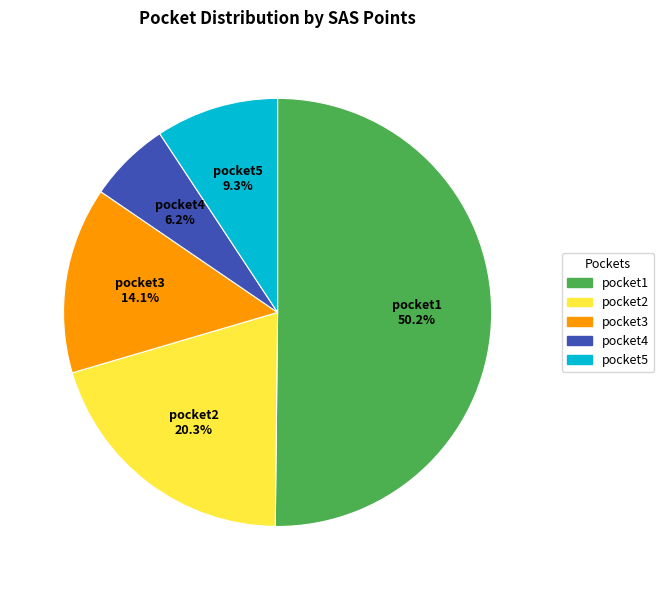

Which category has the smallest portion of the pie?

pocket4